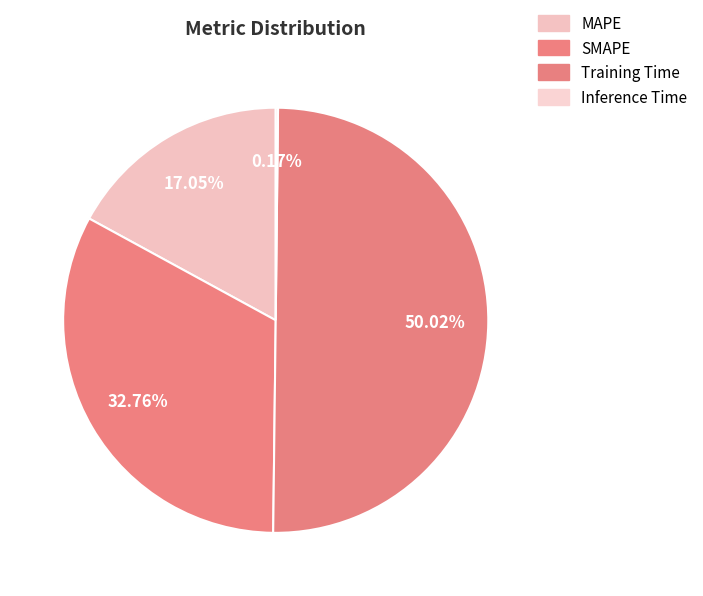

Rank the categories by value from lowest to highest.

Inference Time, MAPE, SMAPE, Training Time